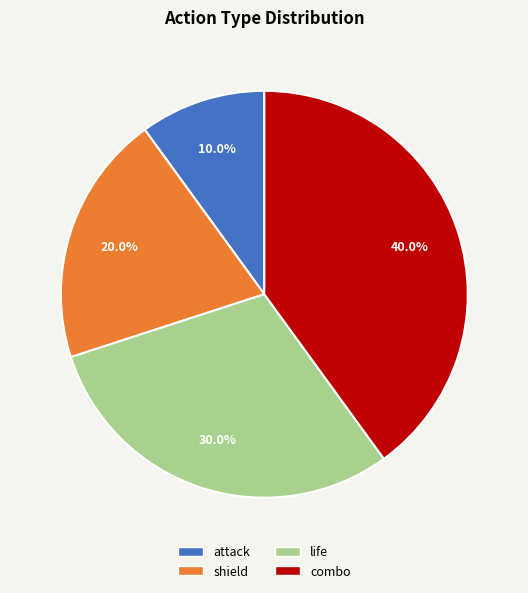

Which slice is the smallest?

attack